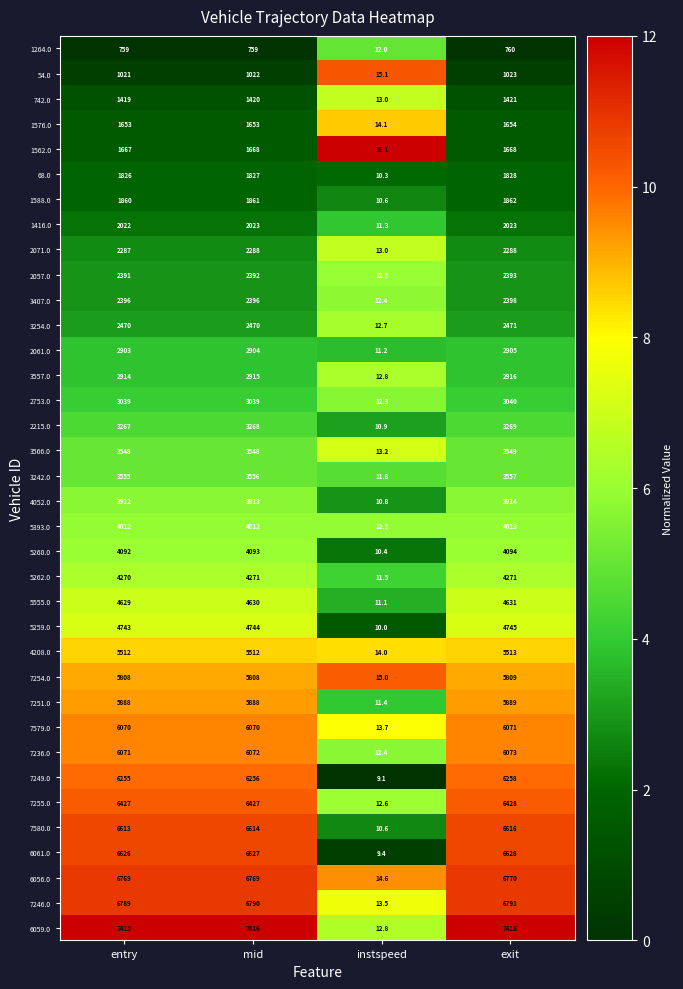

Which series has the largest total across all categories?

6059.0